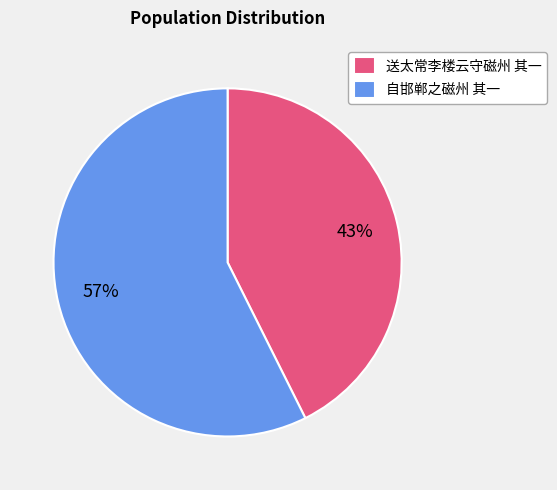

Count the number of slices in the pie.

2